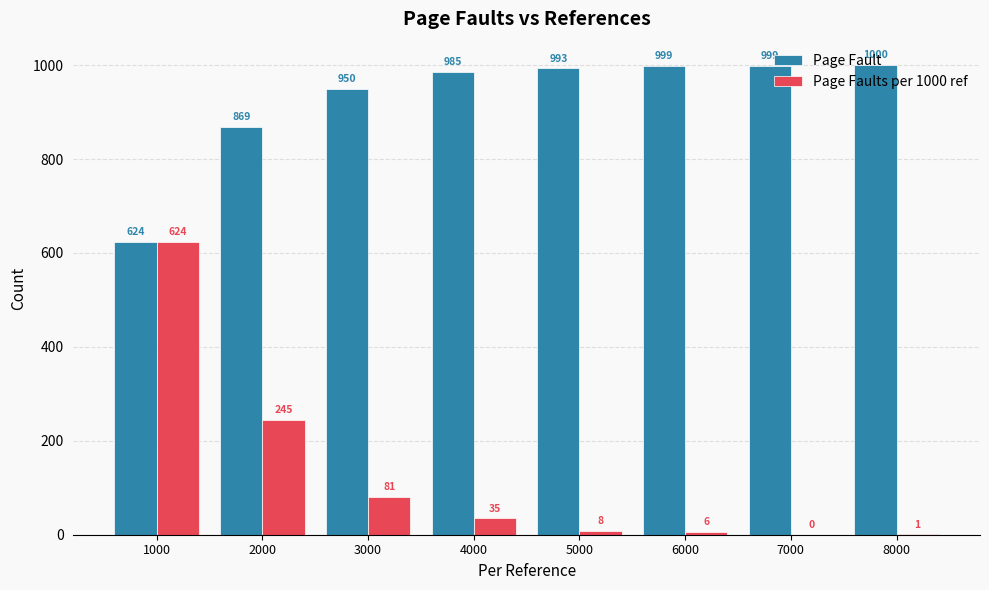

At which label does Page Faults per 1000 ref first exceed 35?

1000